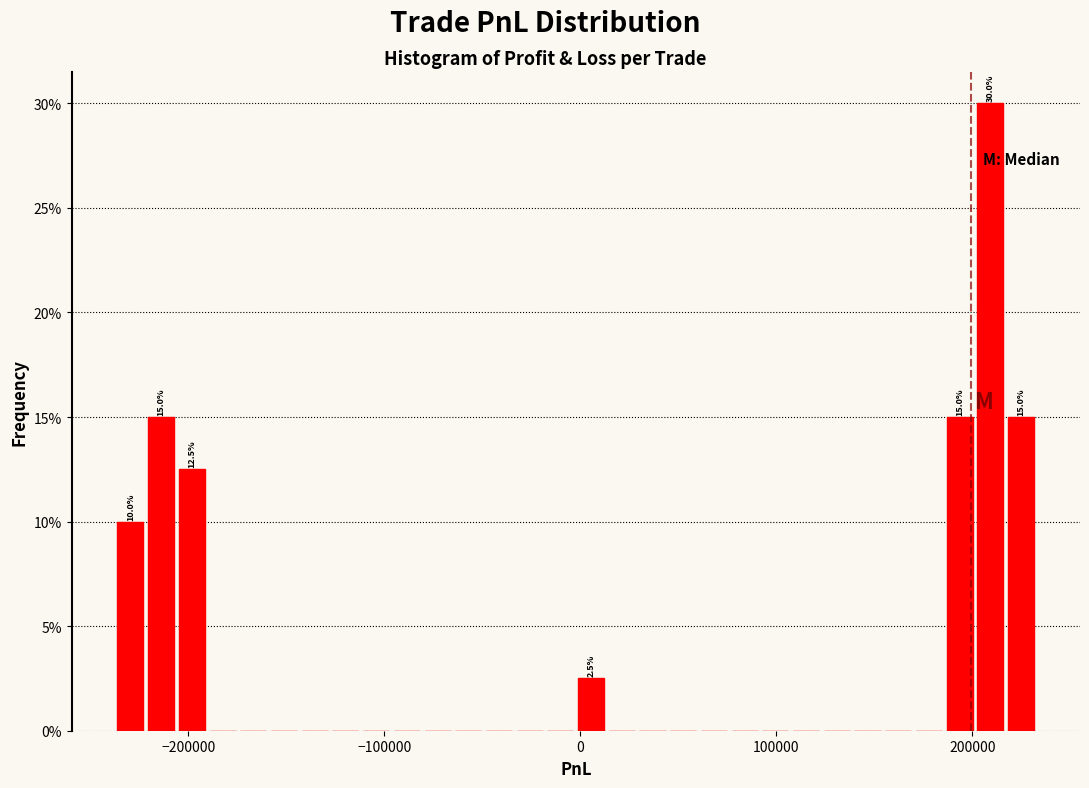

Read against the x-axis, roughly where is the centre of the tallest bar?

210000